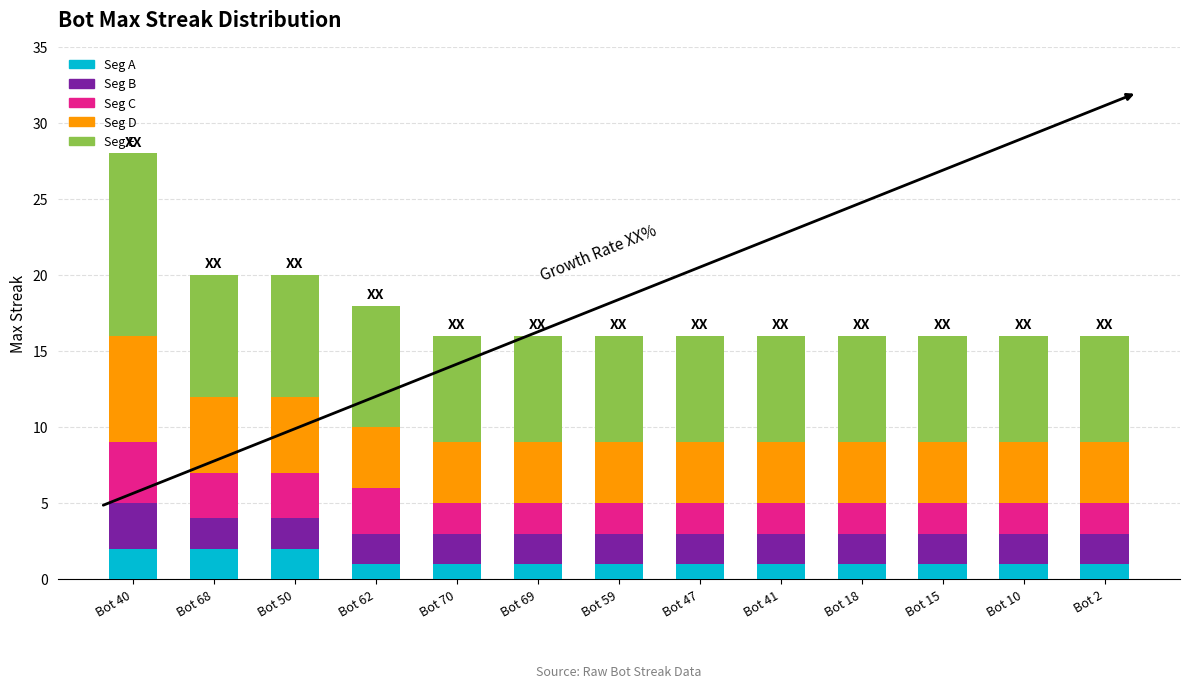

At which category is the sum across all series the highest?

Bot 40